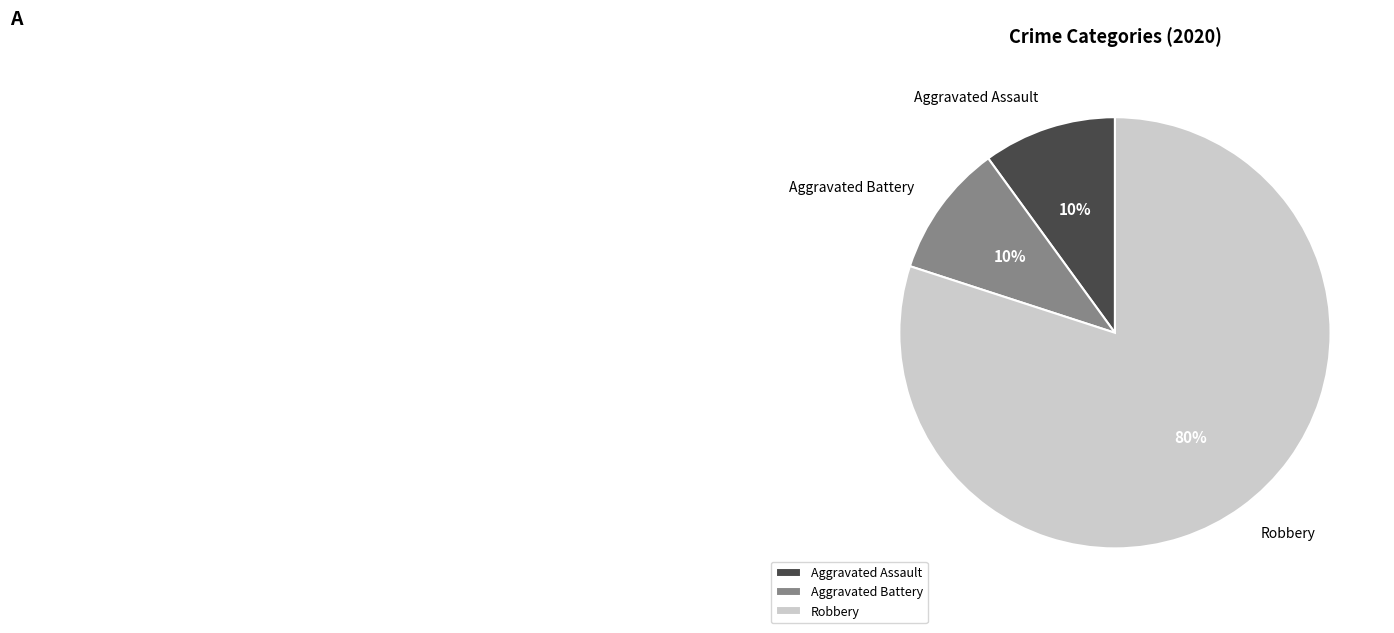

The Robbery slice represents 80% of the pie. True or false?

True